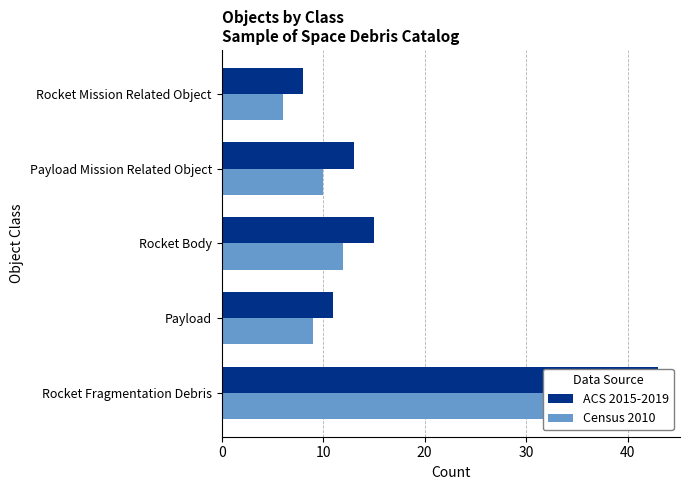

Which series changed the most between Rocket Fragmentation Debris and Payload?

ACS 2015-2019